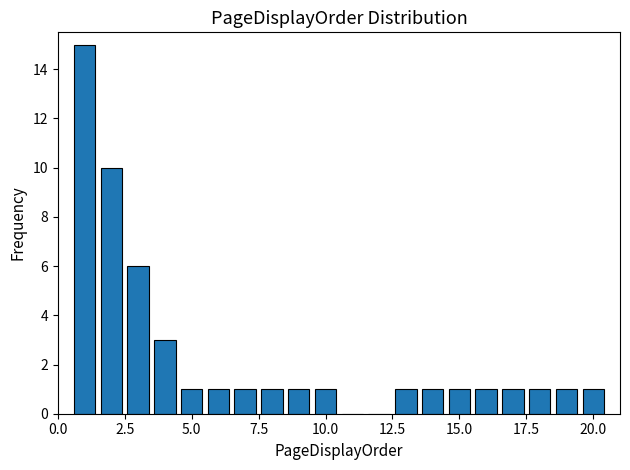

Around what value on the x-axis is the tallest bar? Give the approximate position of its centre, as read against the axis.

1.0